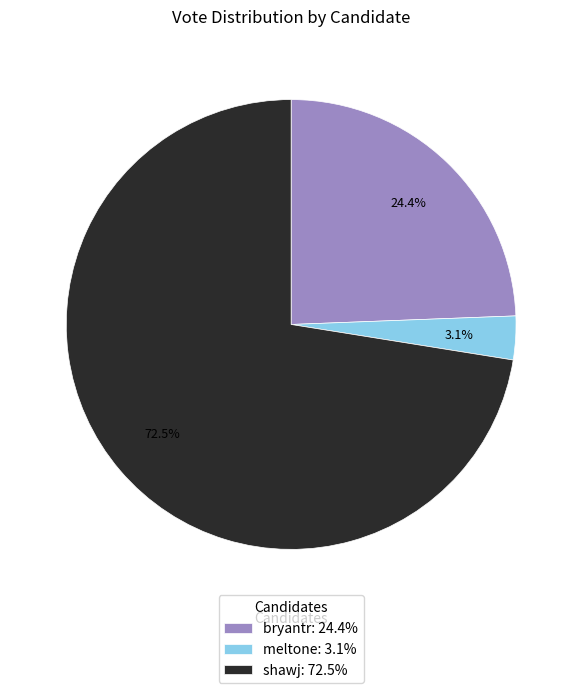

Does any single category account for the majority?

Yes